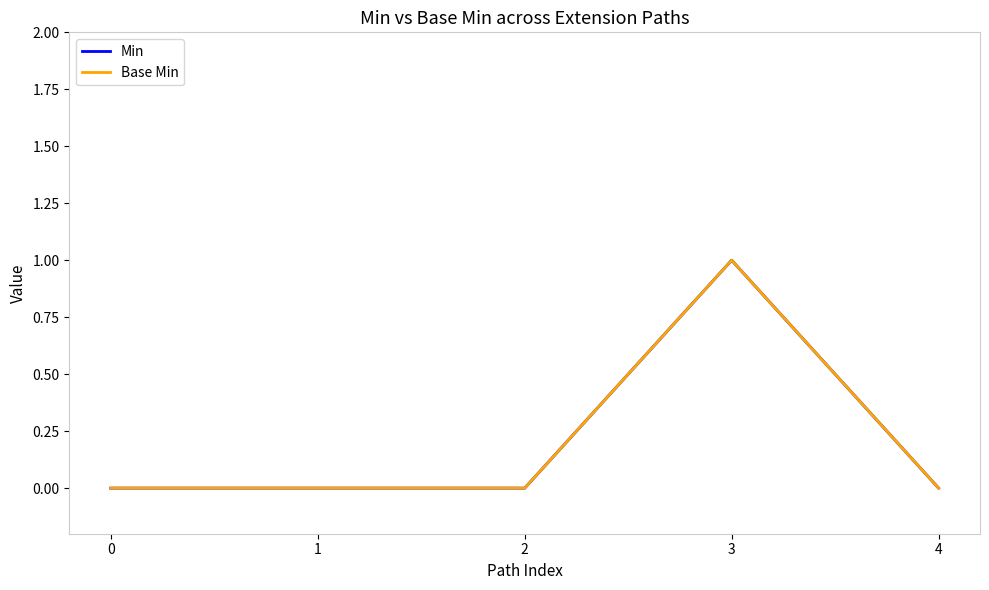

Is this an area chart (filled region under the line)?

No